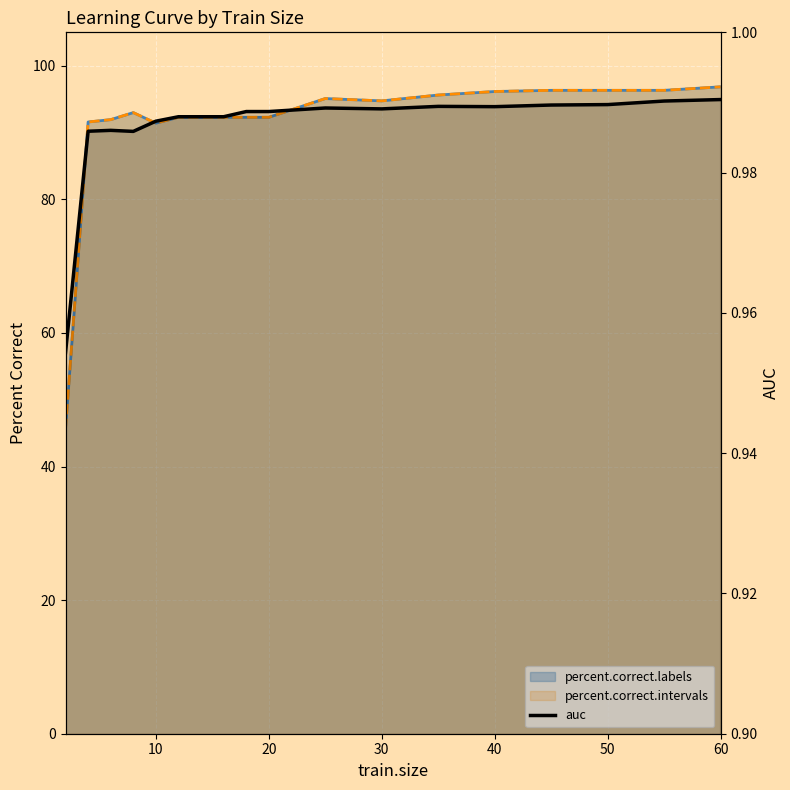

True or false: auc has a value of 0.7 at 20.

False